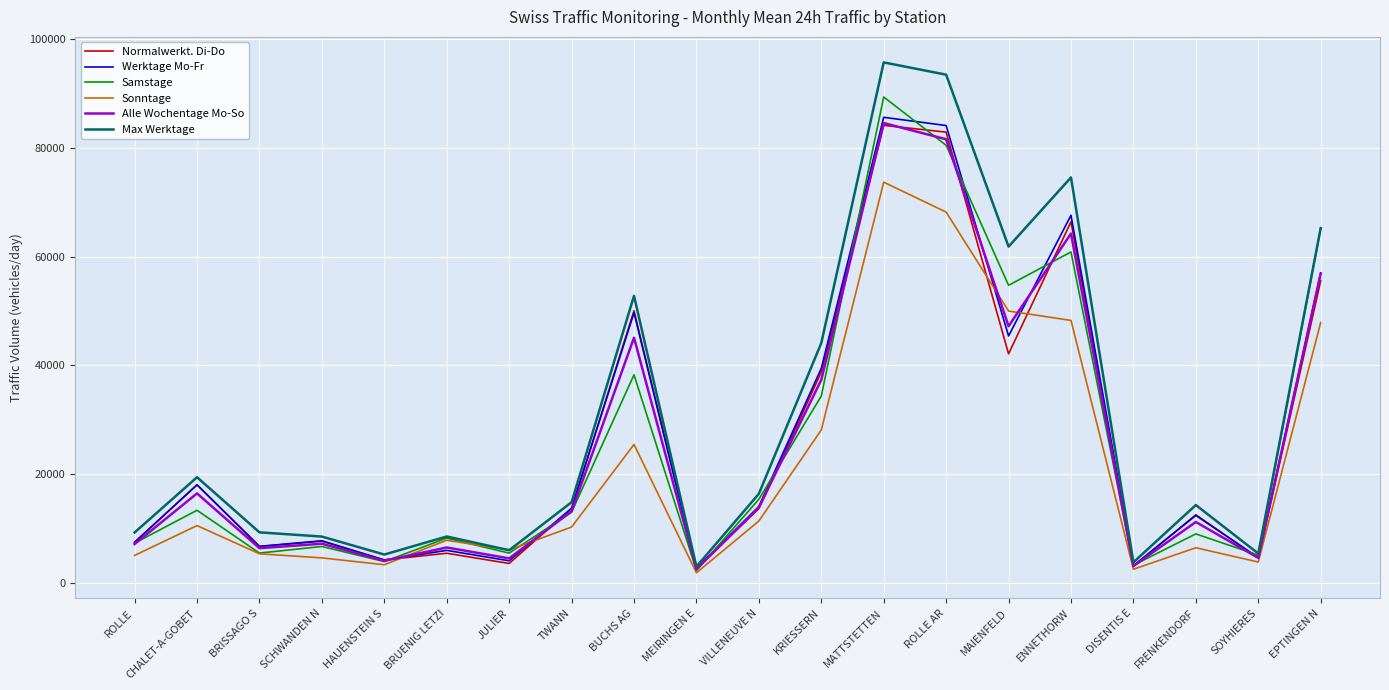

The value of Normalwerkt. Di-Do at MATTSTETTEN is 53387.0. True or false?

False